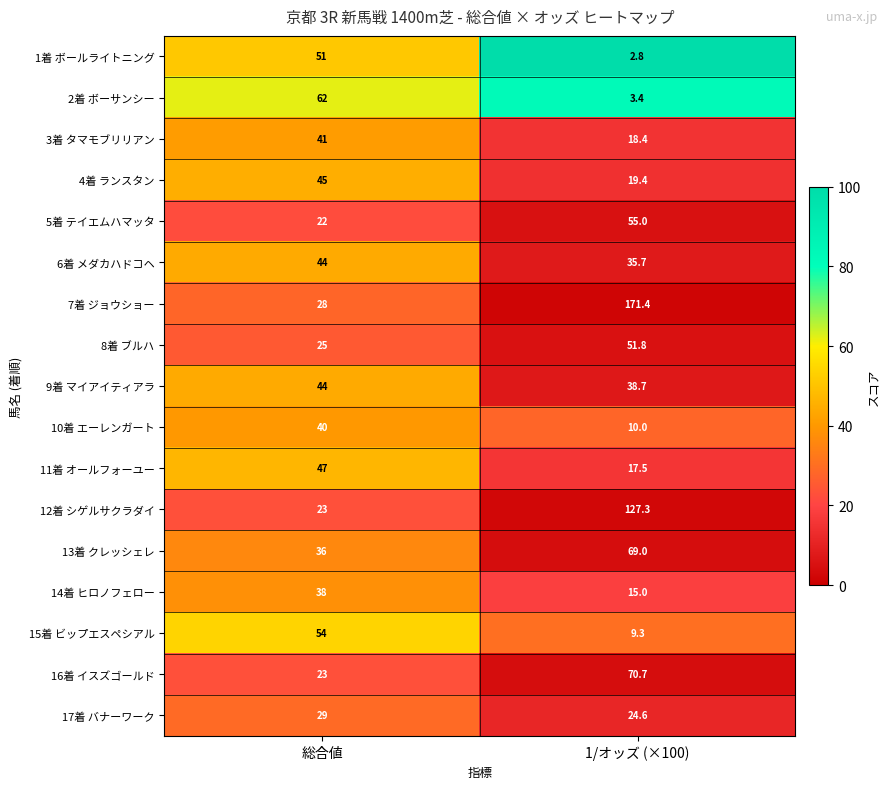

What is the sum of all 12着 シゲルサクラダイ values?

150.3